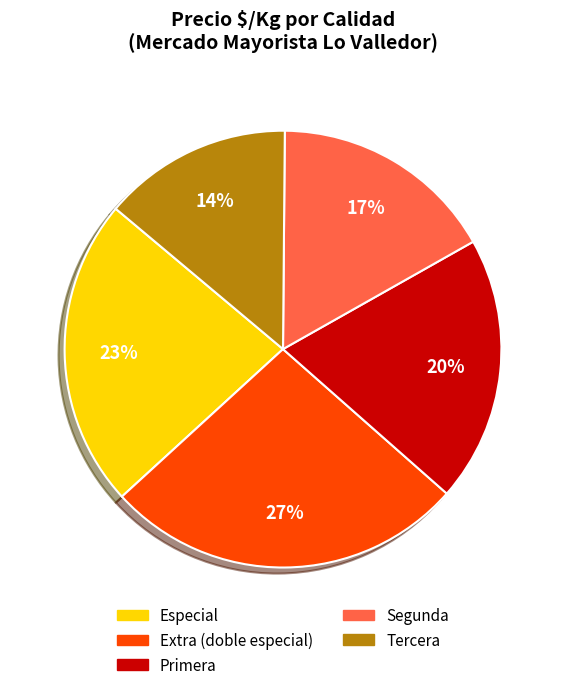

Between Segunda and Tercera, which is larger?

Segunda